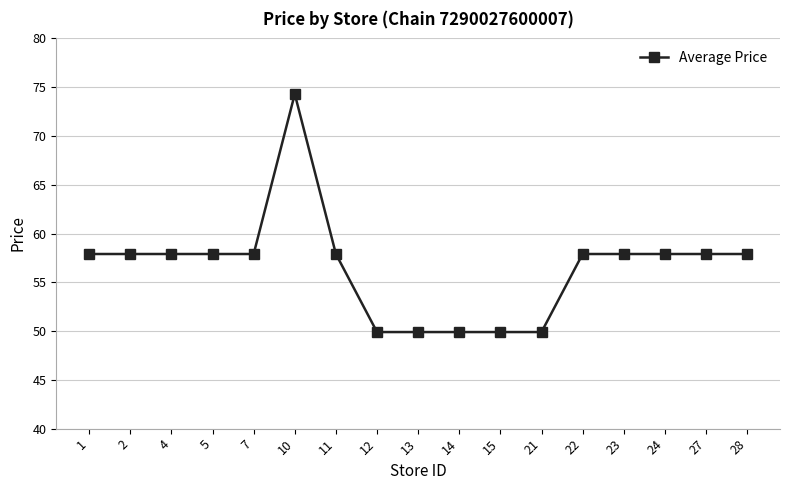

Reading left to right, what are all the values shown in this chart?

57.9	57.9	57.9	57.9	57.9	74.3	57.9	49.9	49.9	49.9	49.9	49.9	57.9	57.9	57.9	57.9	57.9